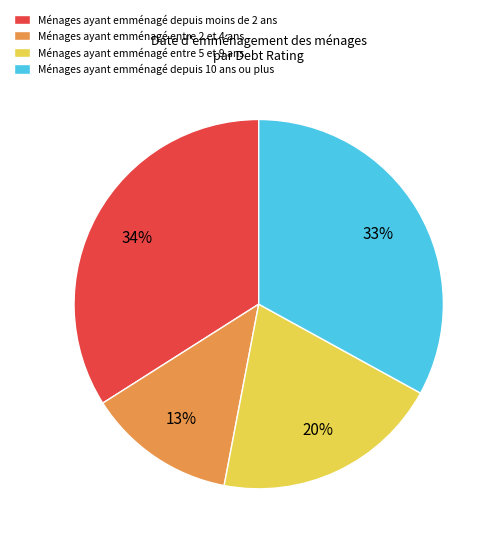

What is the smallest slice in the pie chart?

Ménages ayant emménagé entre 2 et 4 ans